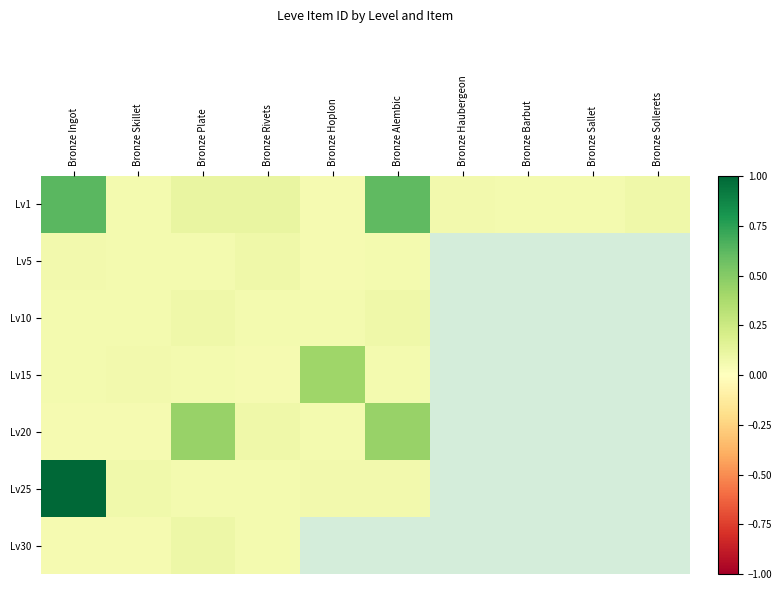

What is the total value across all series at Bronze Plate?

0.9